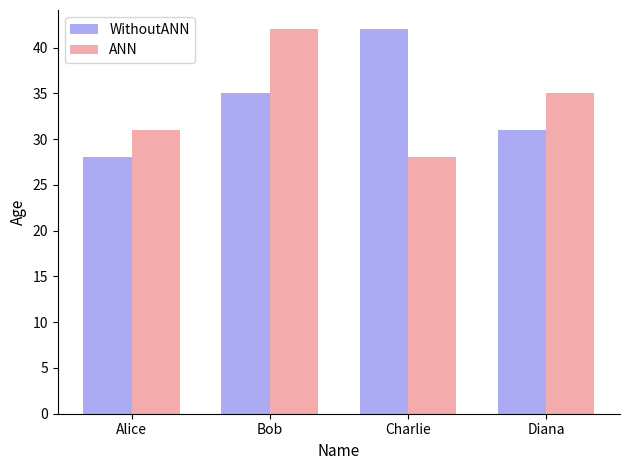

Reading left to right, list all the values displayed in this chart.

WithoutANN: 28	35	42	31
ANN: 31	42	28	35